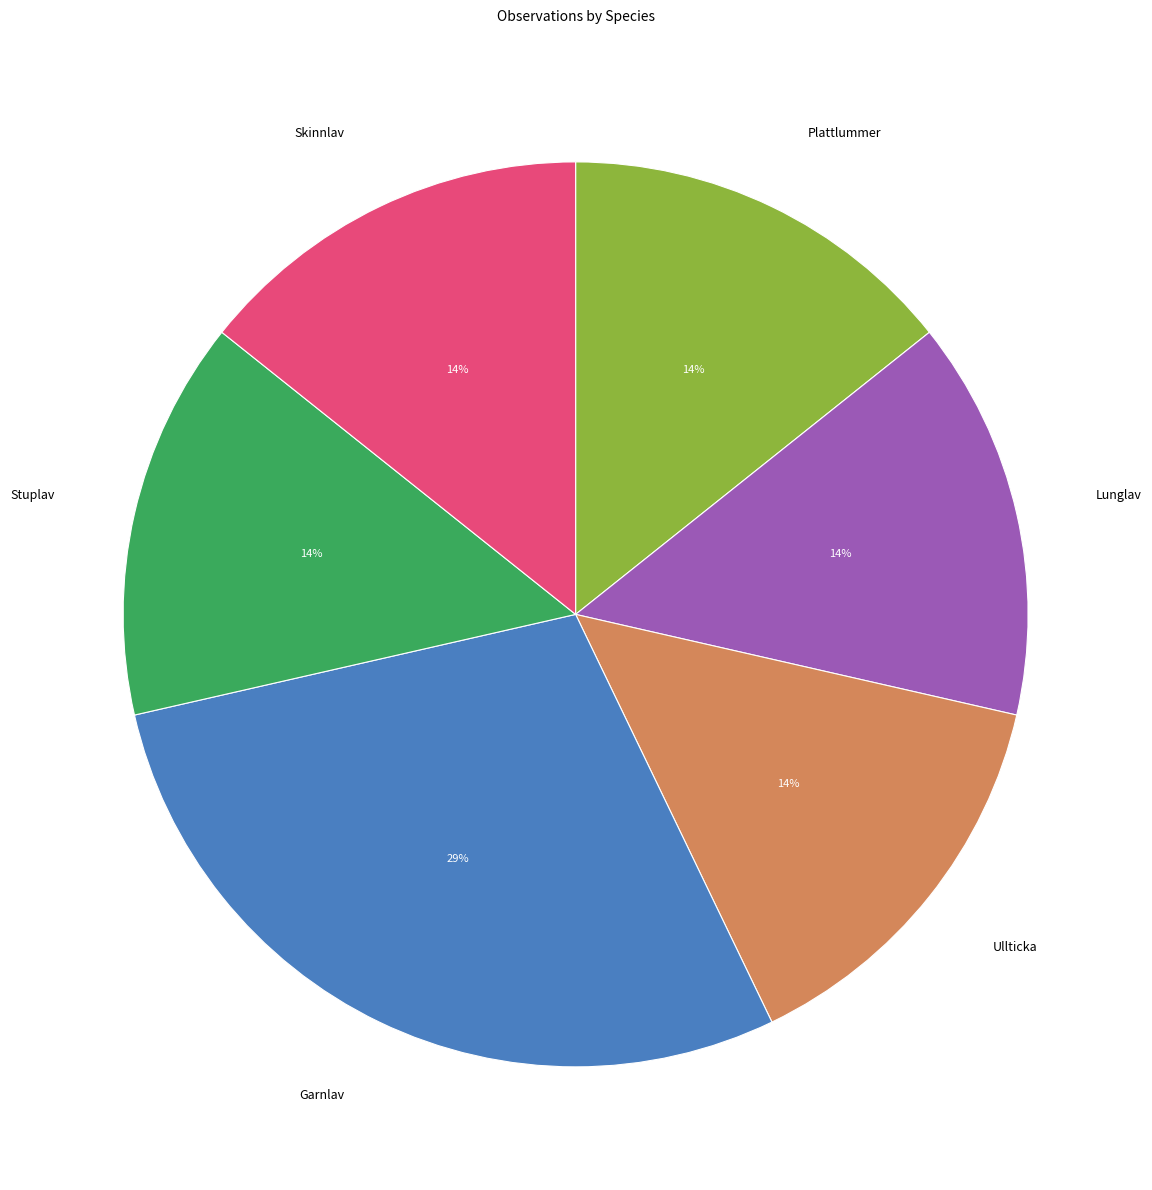

Count the number of slices in the pie.

6